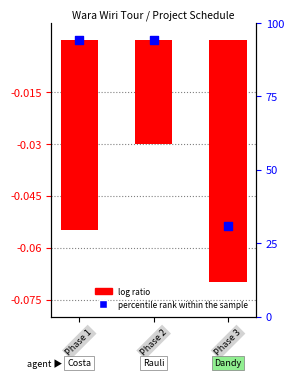

Which series contains the highest Y value?

percentile rank within the sample